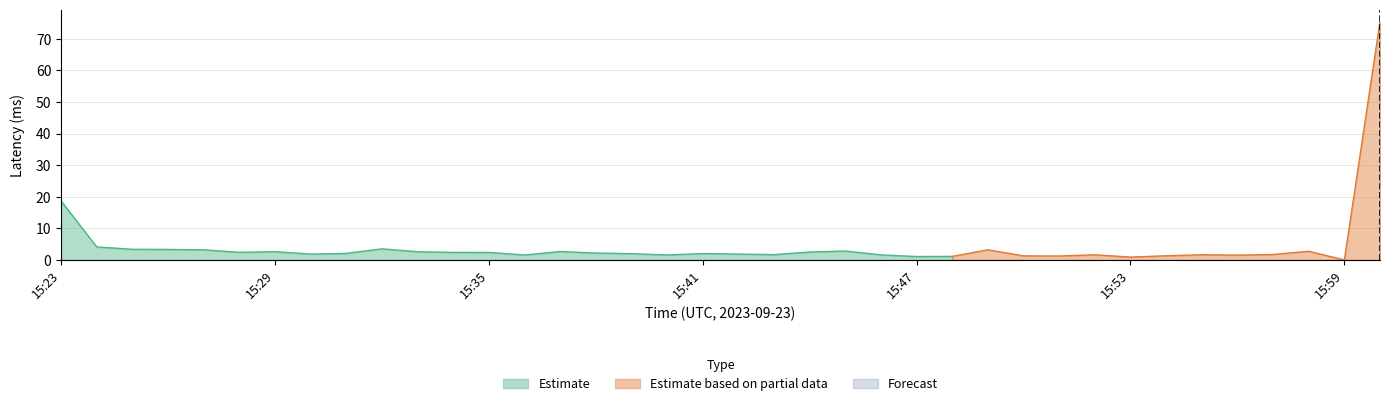

The Latency series shows 2.5 at 15:57. True or false?

False